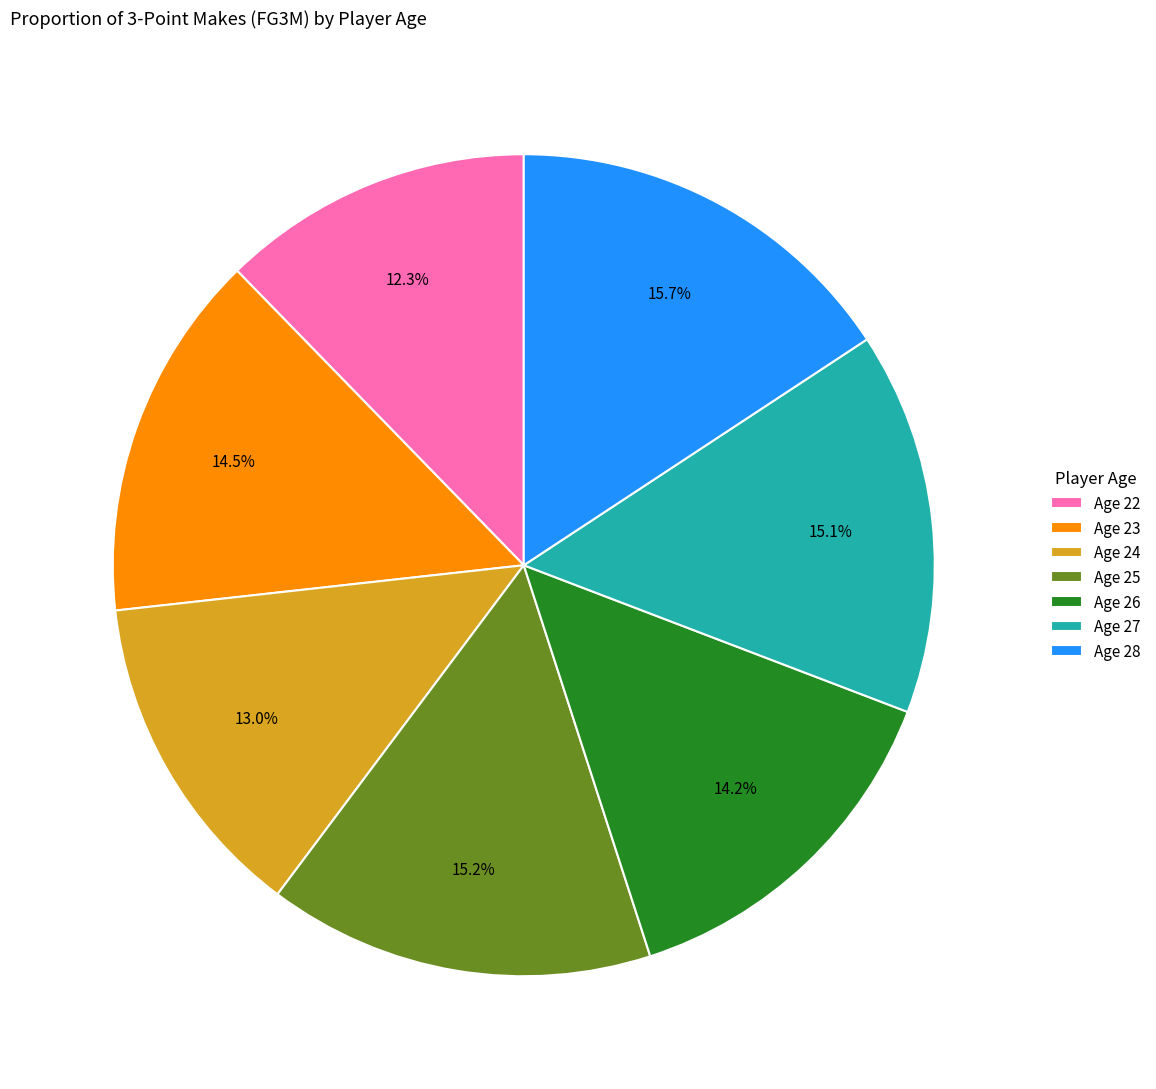

Which has a higher value, Age 25 or Age 23?

Age 25